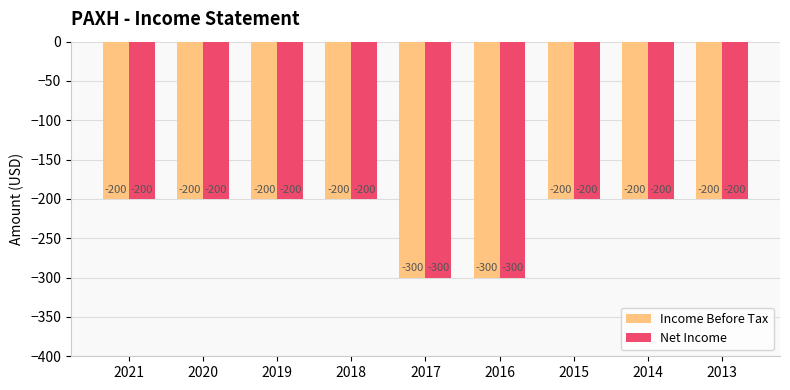

What is the value of the Income Before Tax bar at the 4th from the left?

-200